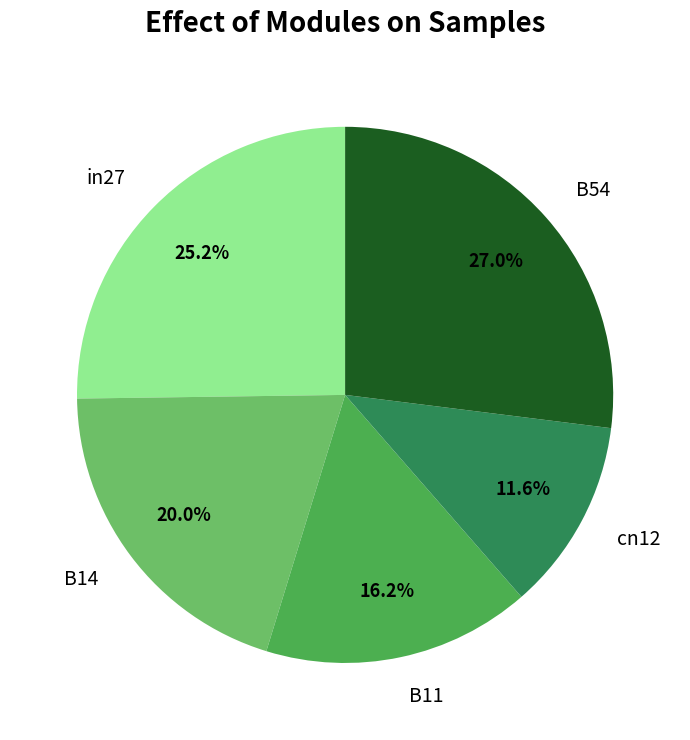

What percentage is the cn12 slice, to the nearest percent?

12%